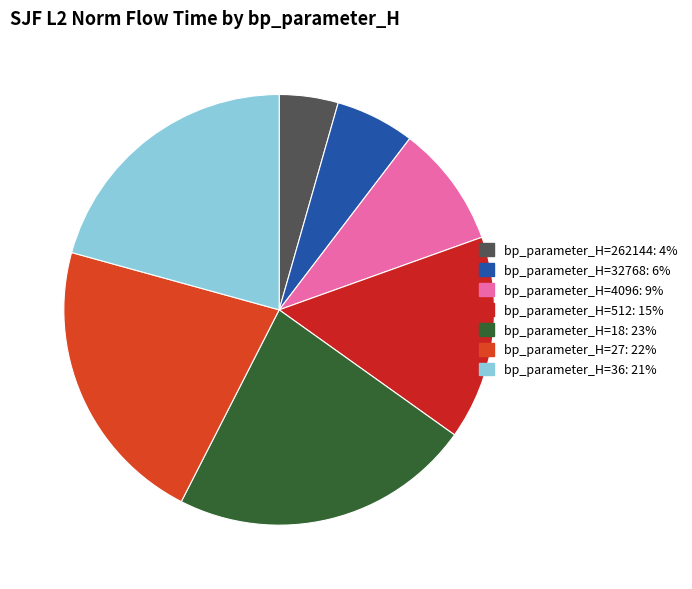

What is the largest slice in the pie chart?

18